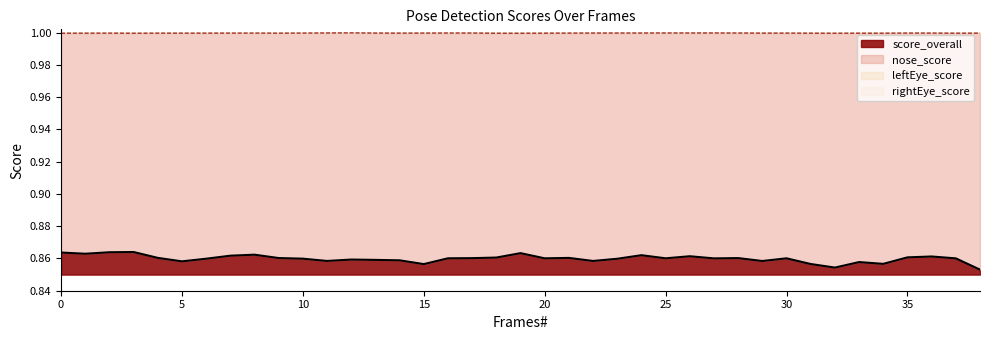

What is the average value of the score_overall series?

0.9